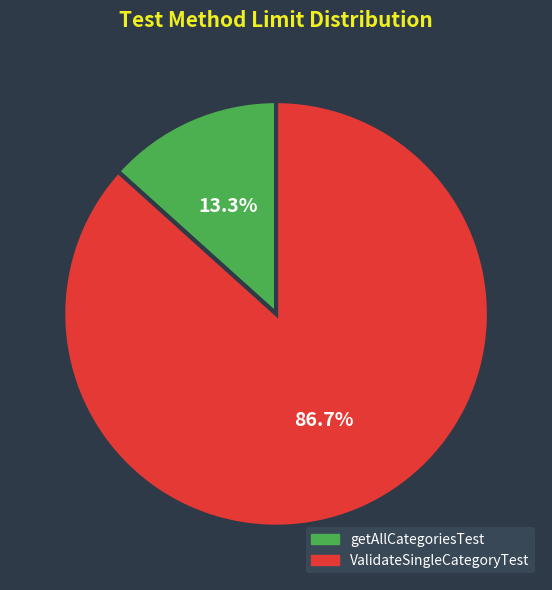

Is it true that getAllCategoriesTest is 6% of the pie?

False